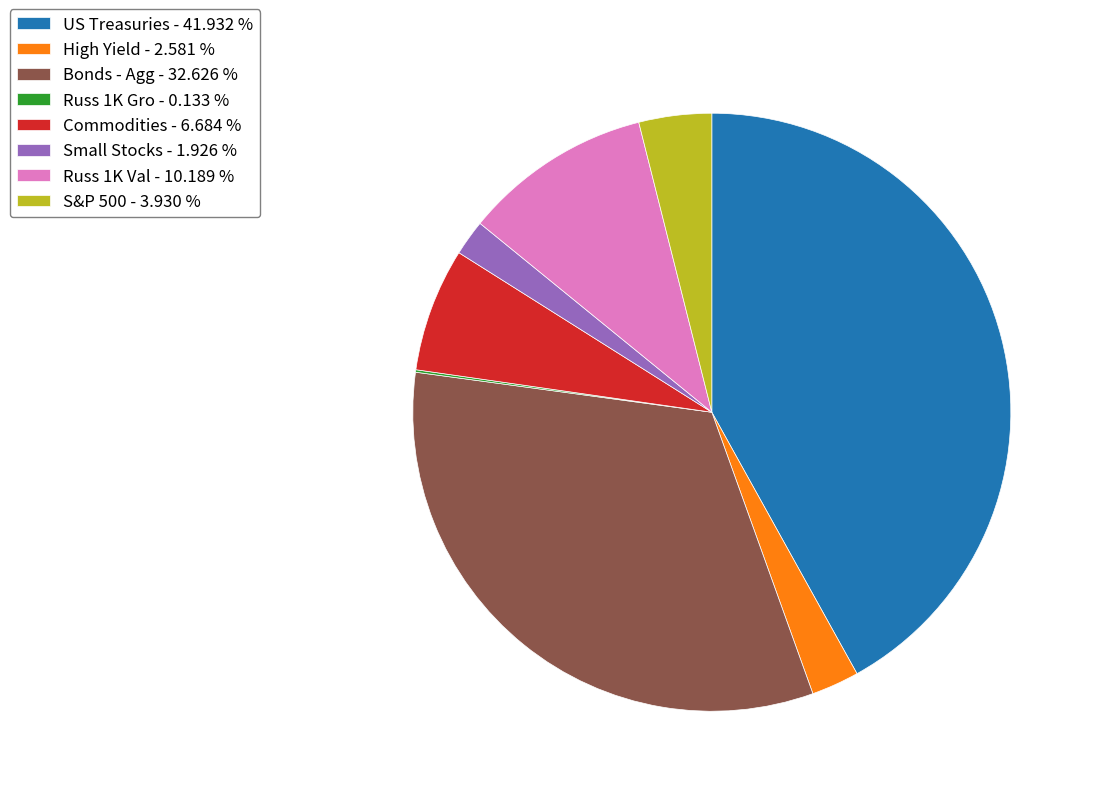

Is it true that High Yield is 3% of the pie?

True